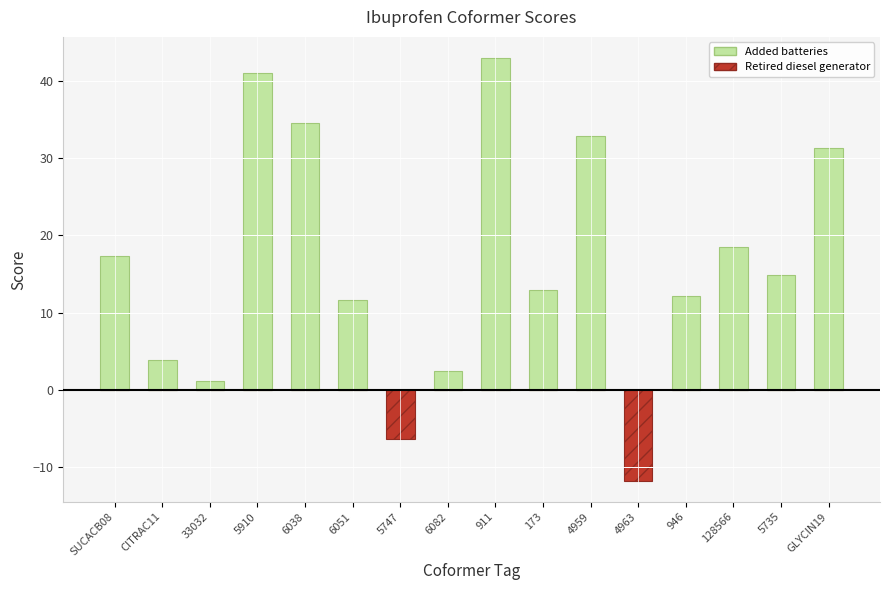

At how many categories does at least one series exceed 27?

5